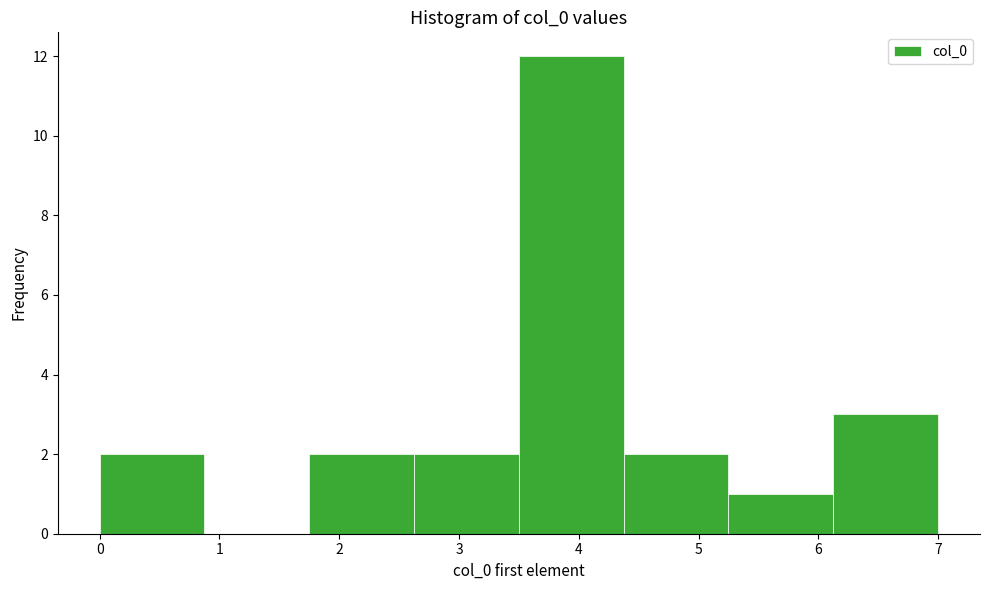

Which range on the x-axis has the tallest bar?

3.5 to 4.4